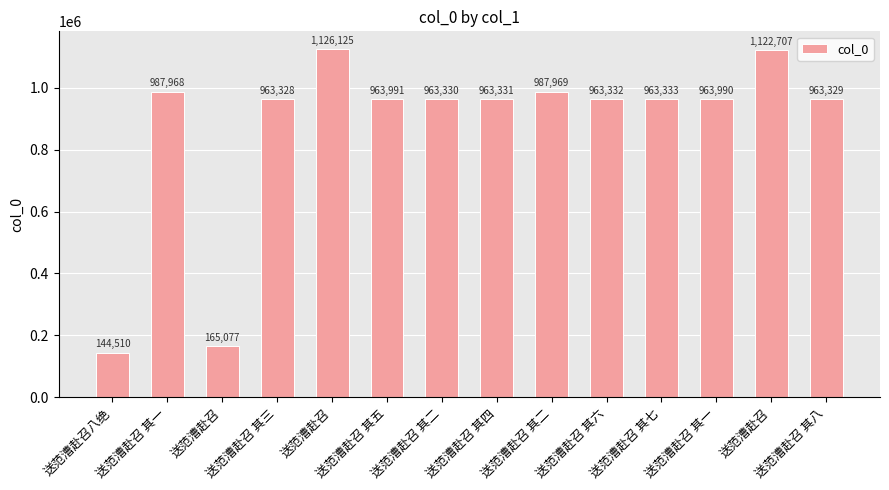

How many distinct data groups are displayed?

1